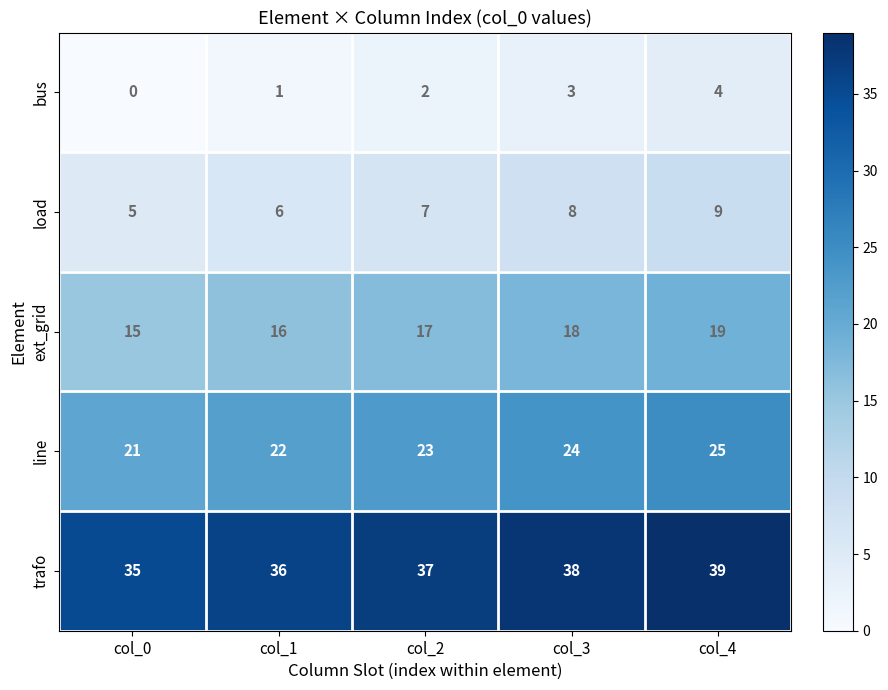

What is the spread (max minus min) of values at col_3?

35